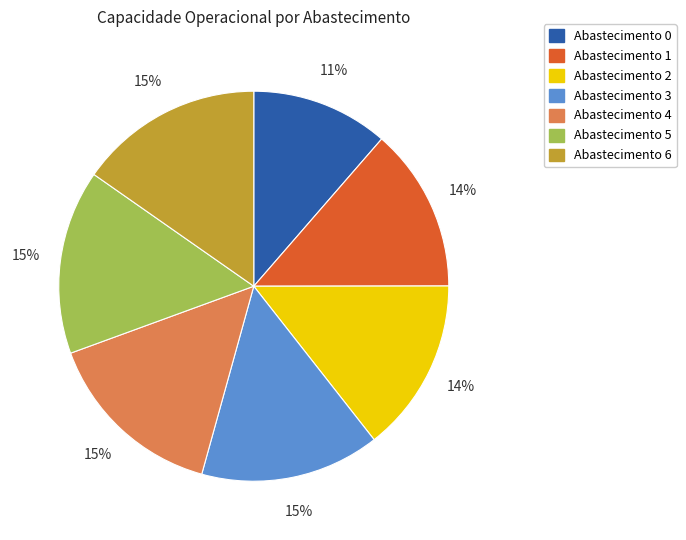

How many segments does this pie chart have?

7